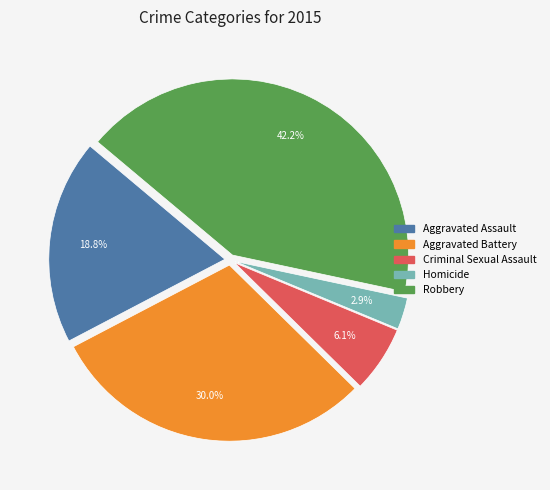

How many segments does this pie chart have?

5